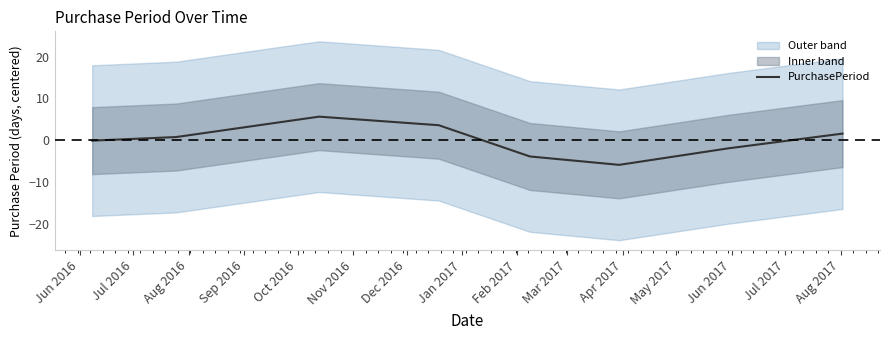

What is the maximum value for PurchasePeriod?

5.7